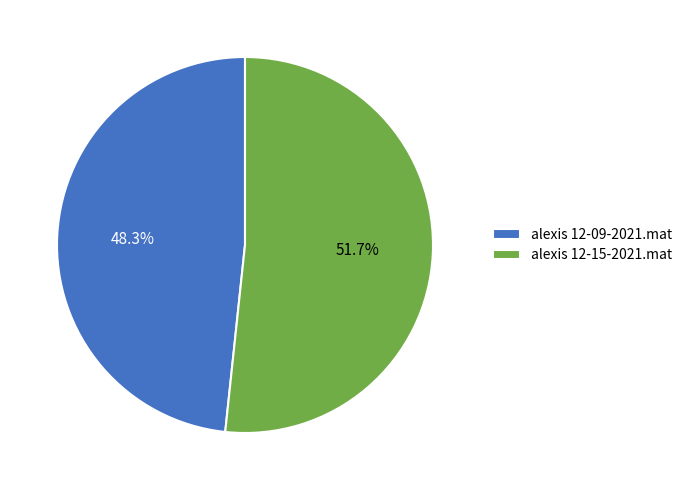

How many segments does this pie chart have?

2